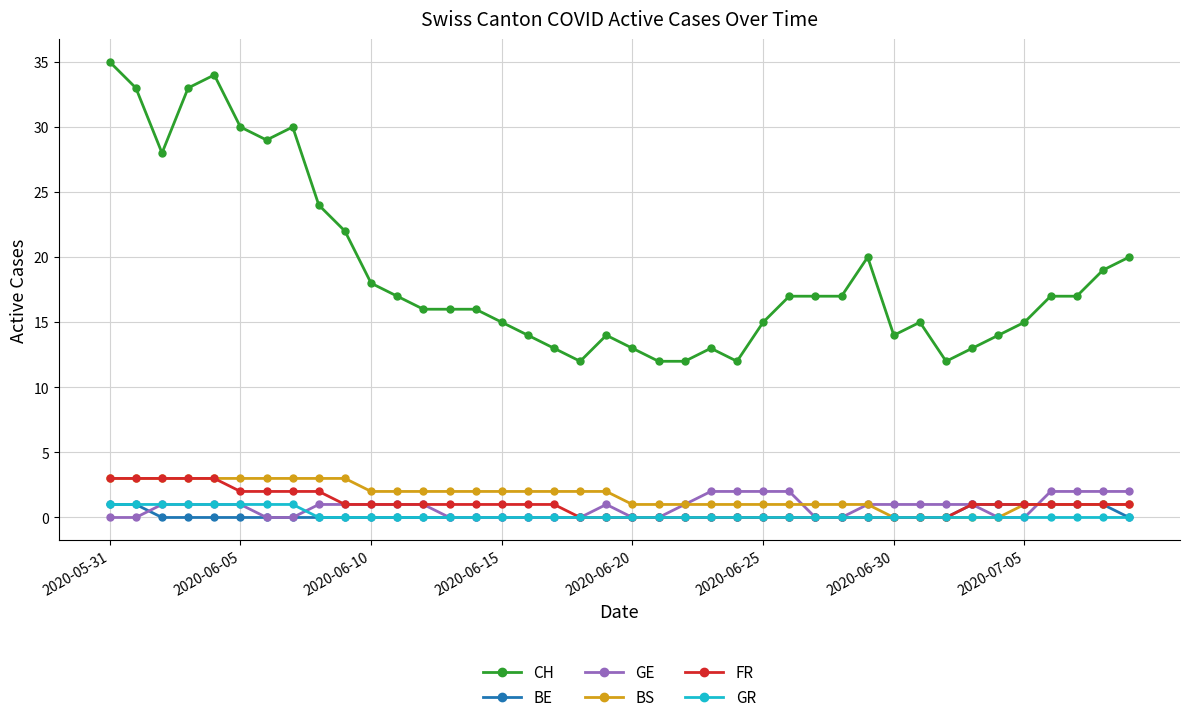

How many FR values are between 0 and 1?

31